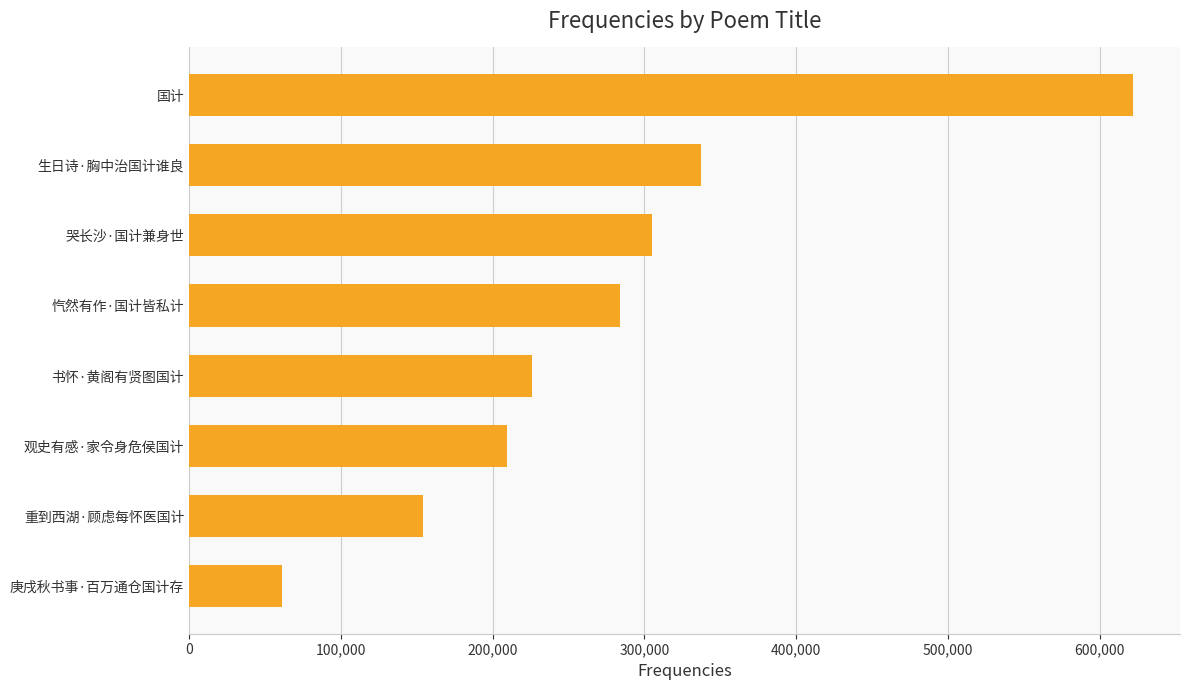

How many data points does each series have?

8